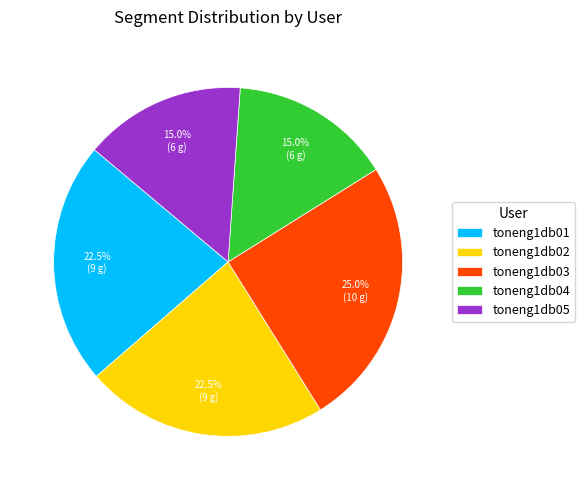

Does toneng1db02 account for over 50% of the chart?

No